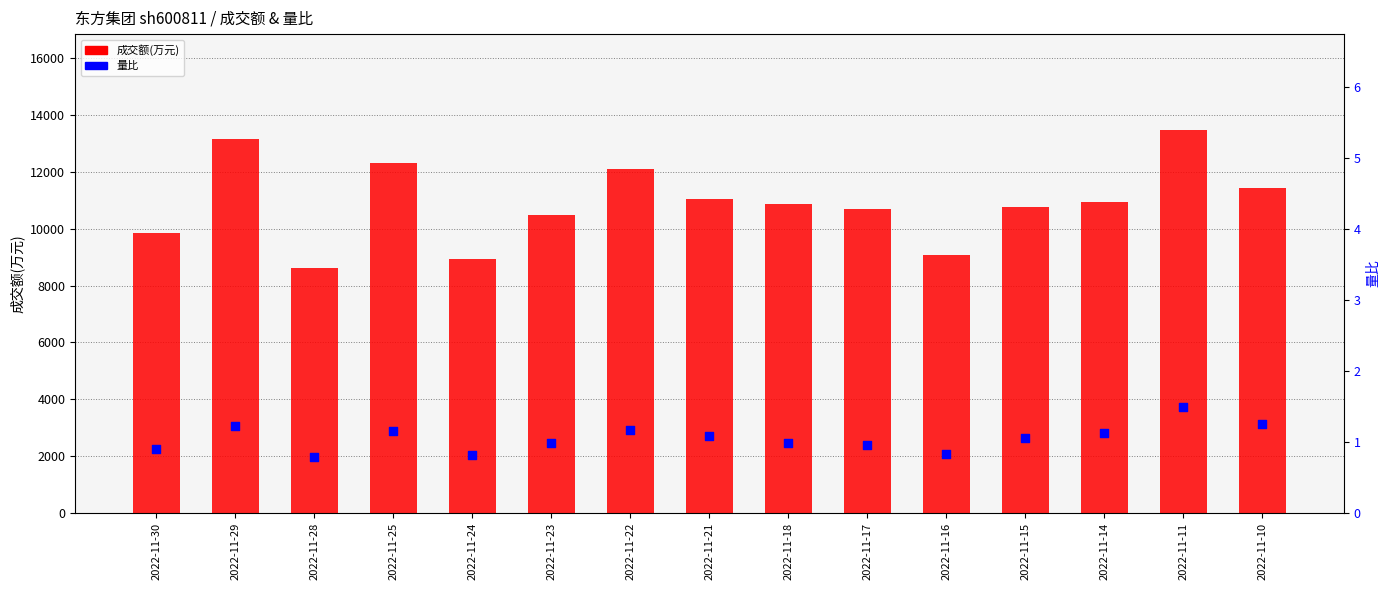

Which series reaches the maximum Y coordinate?

成交额(万元)